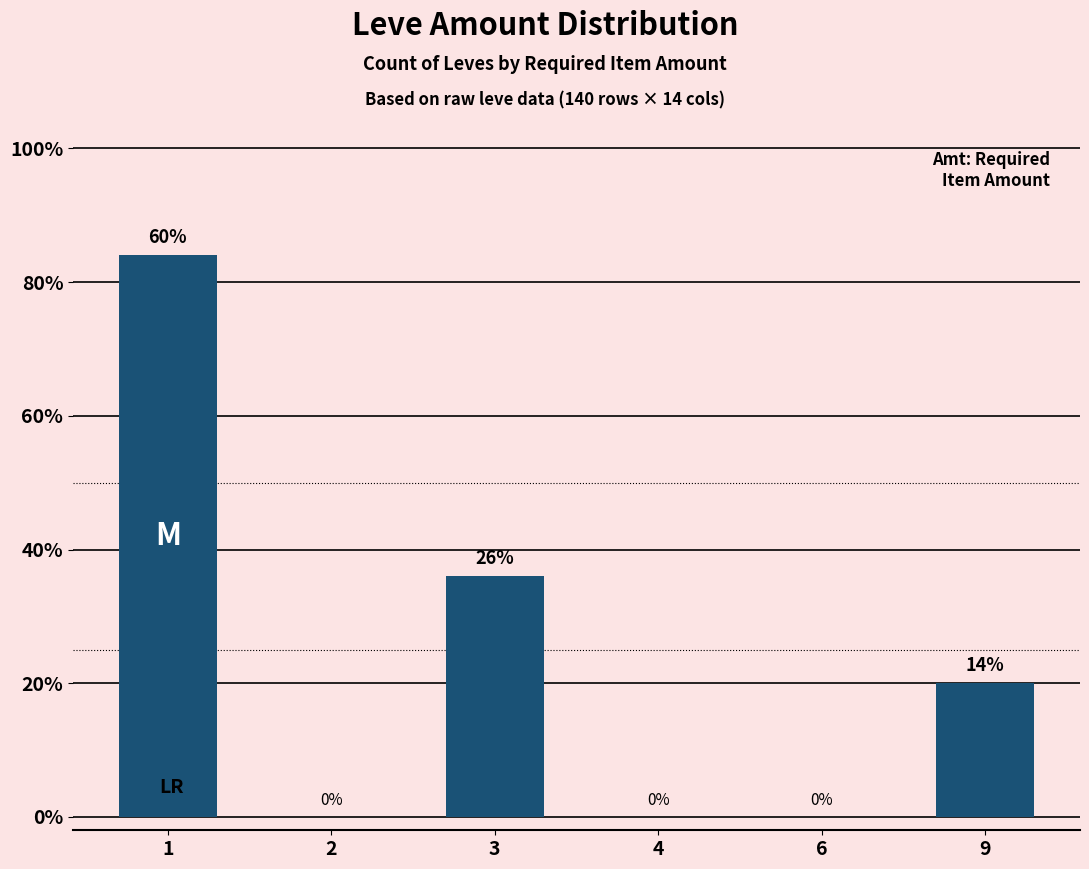

Are the bars horizontal?

No